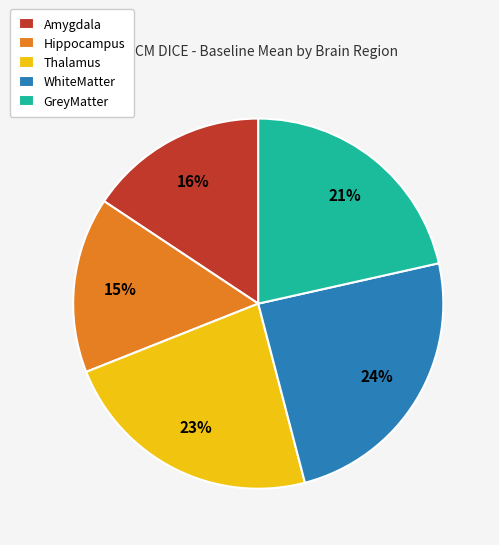

Does WhiteMatter represent more than half of the total?

No